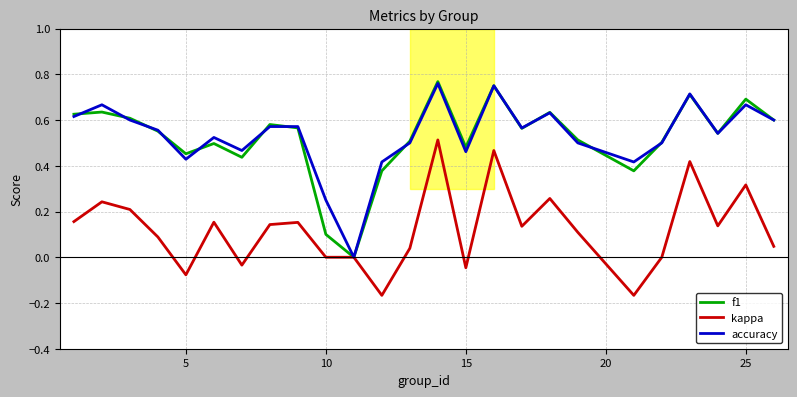

At how many categories does at least one series exceed 0?

24